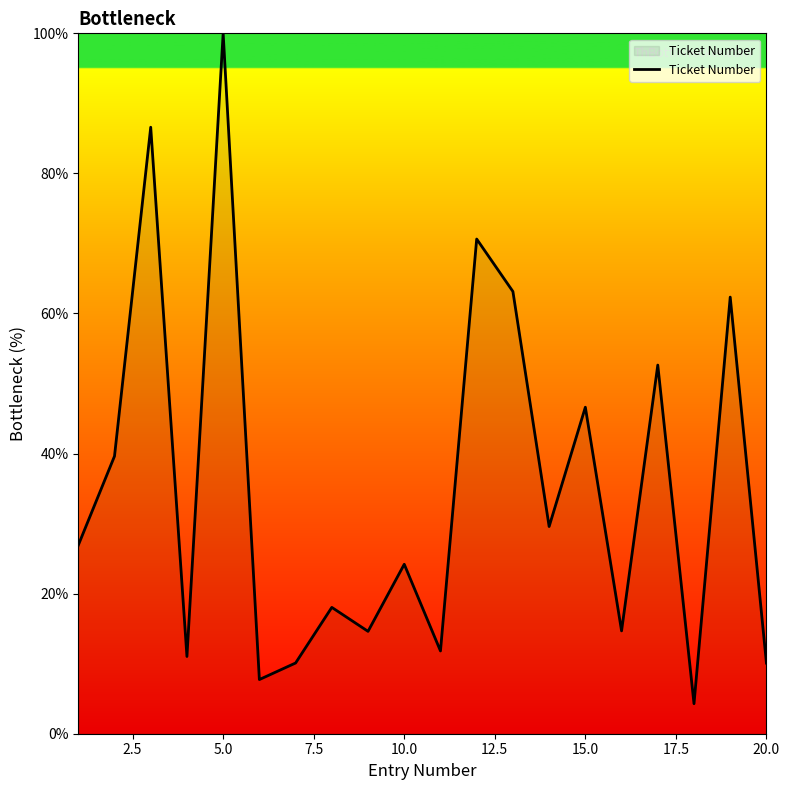

What is the smallest value displayed?

4.3